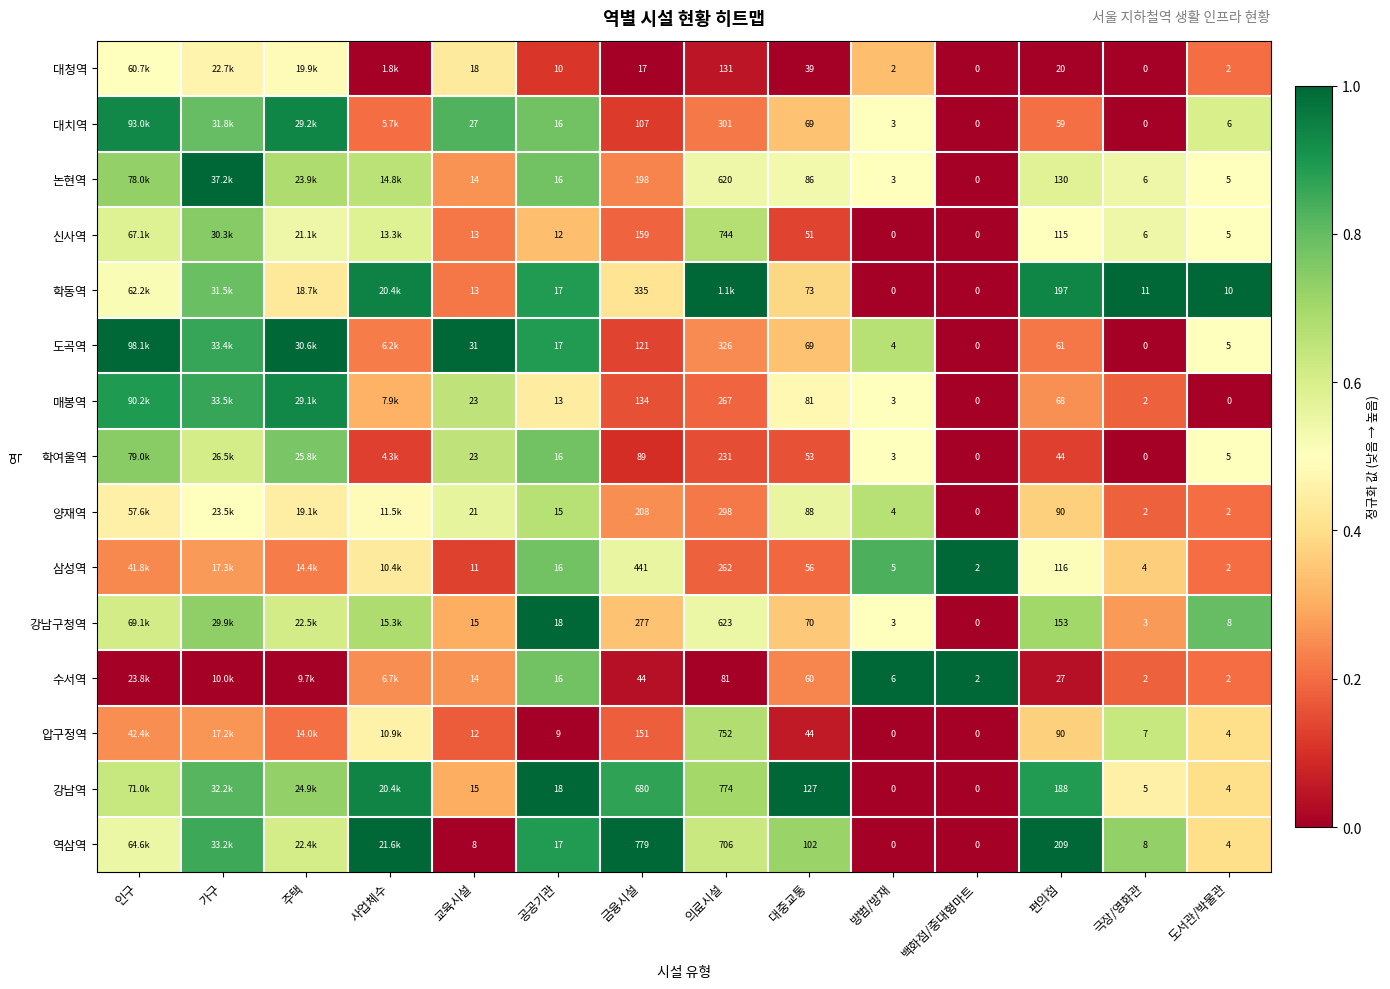

What is the difference between the highest and lowest values at 공공기관?

9.0